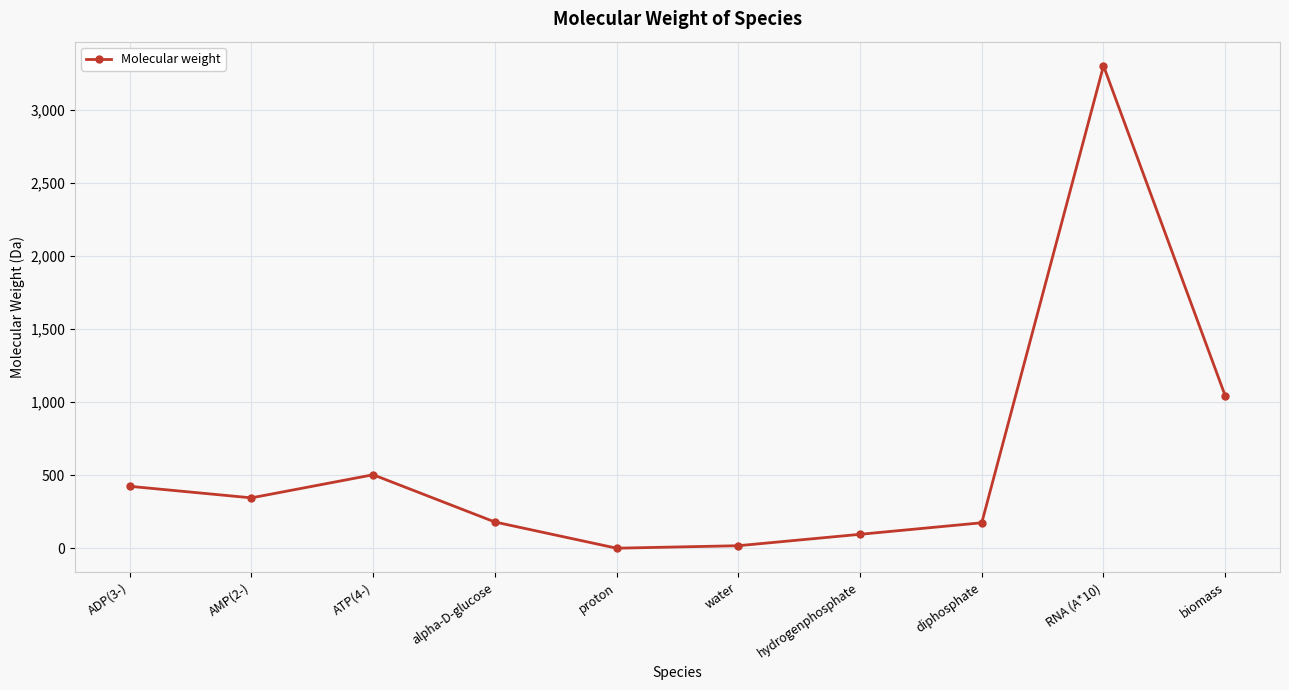

Which label corresponds to the largest value in the chart?

RNA (A*10)